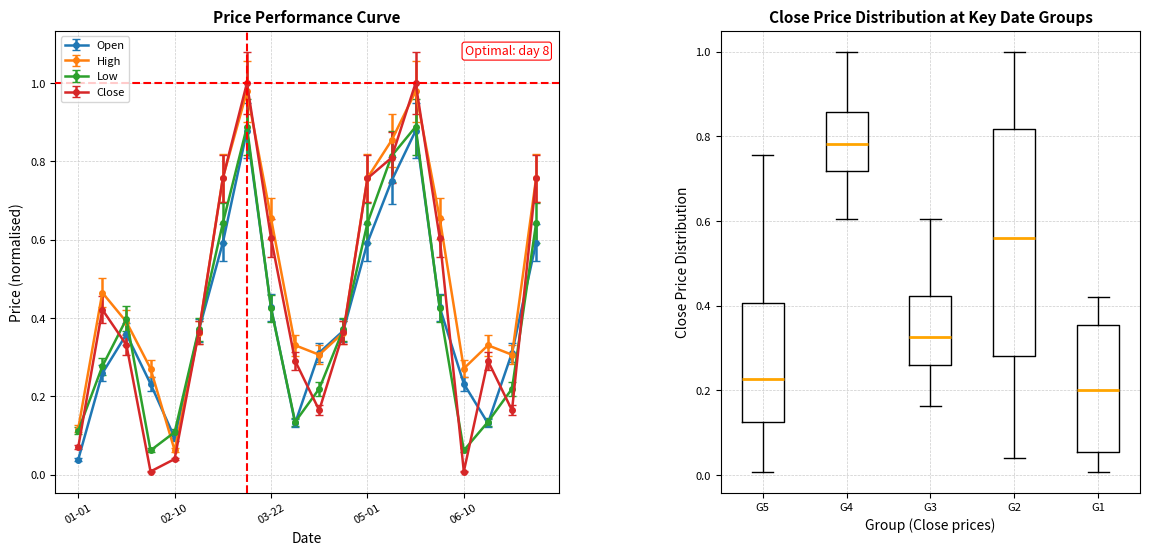

Which category has the lowest value in the High series?

02-10